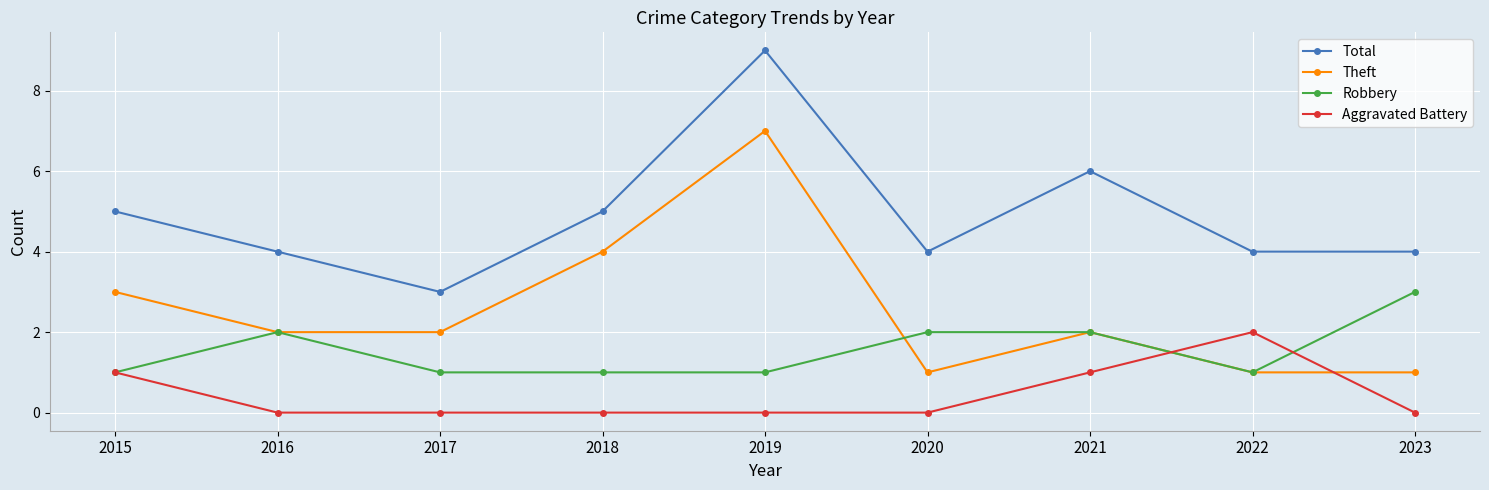

How many lines are shown in the chart?

4